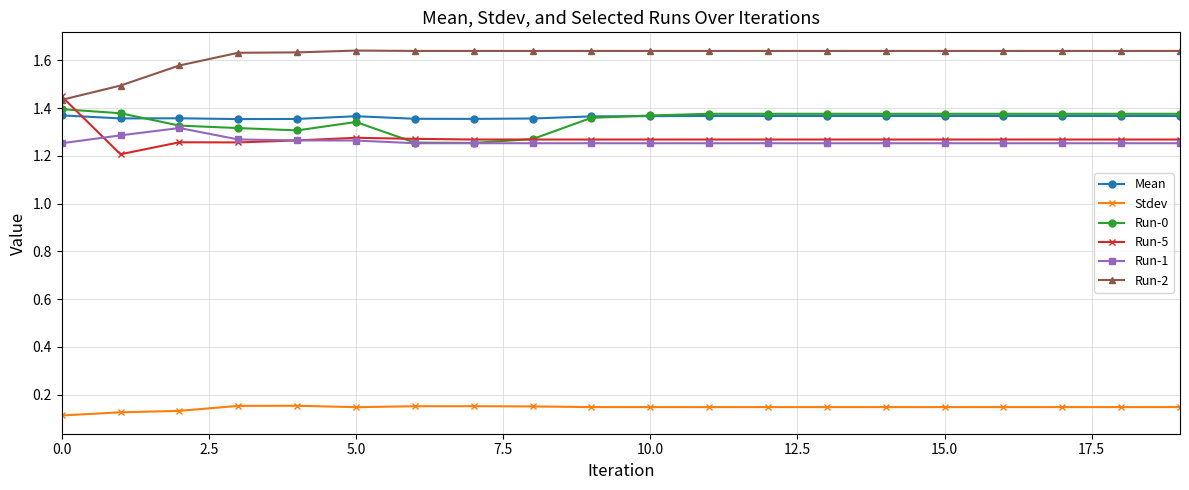

How many times do Run-5 and Mean cross each other?

1